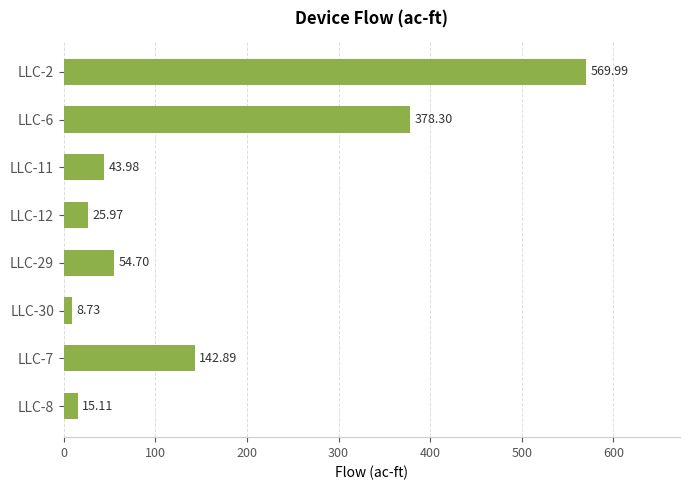

Rank the categories by value from lowest to highest.

LLC-30, LLC-8, LLC-12, LLC-11, LLC-29, LLC-7, LLC-6, LLC-2